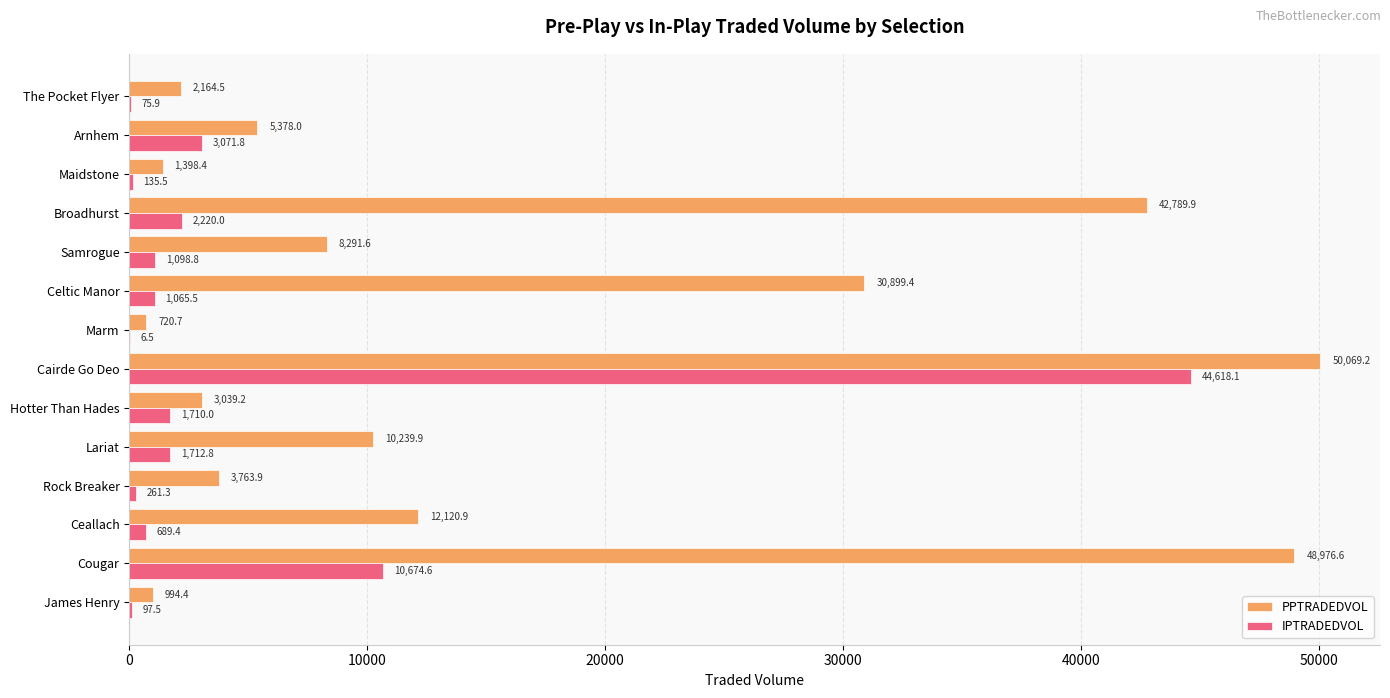

What is the maximum value shown in the chart?

50069.2